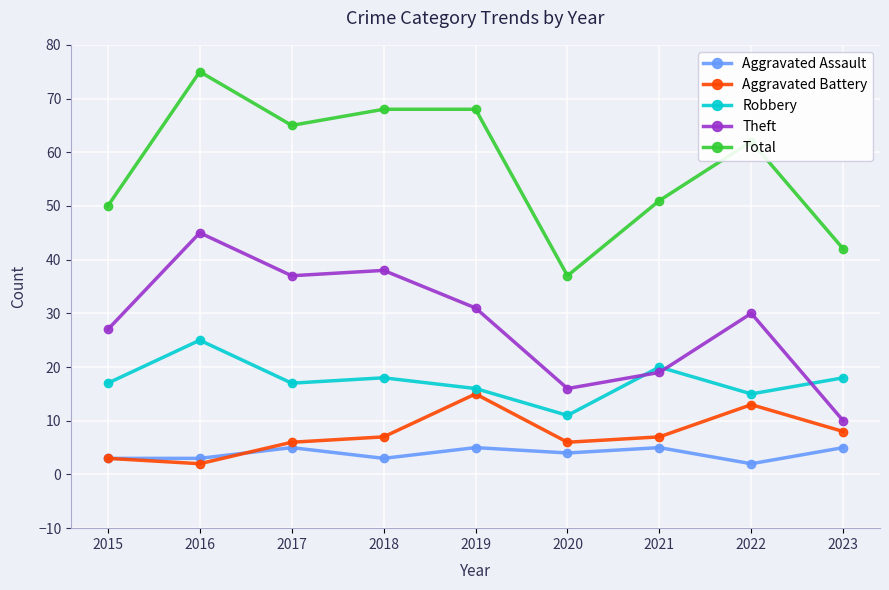

At which category does Robbery reach its first local valley?

2017